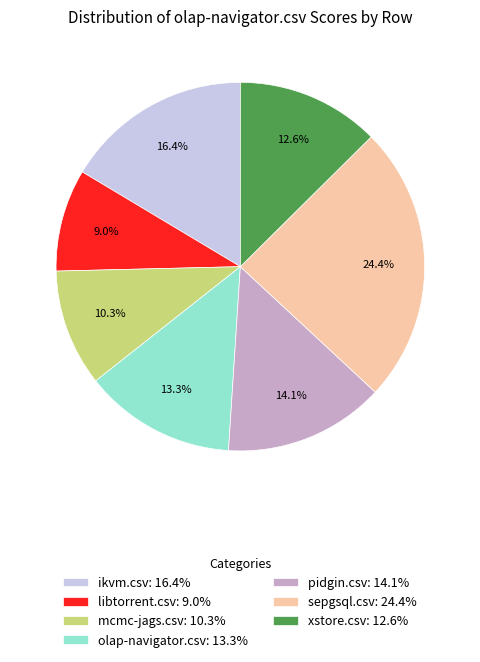

True or false: libtorrent.csv accounts for 4% of the total.

False